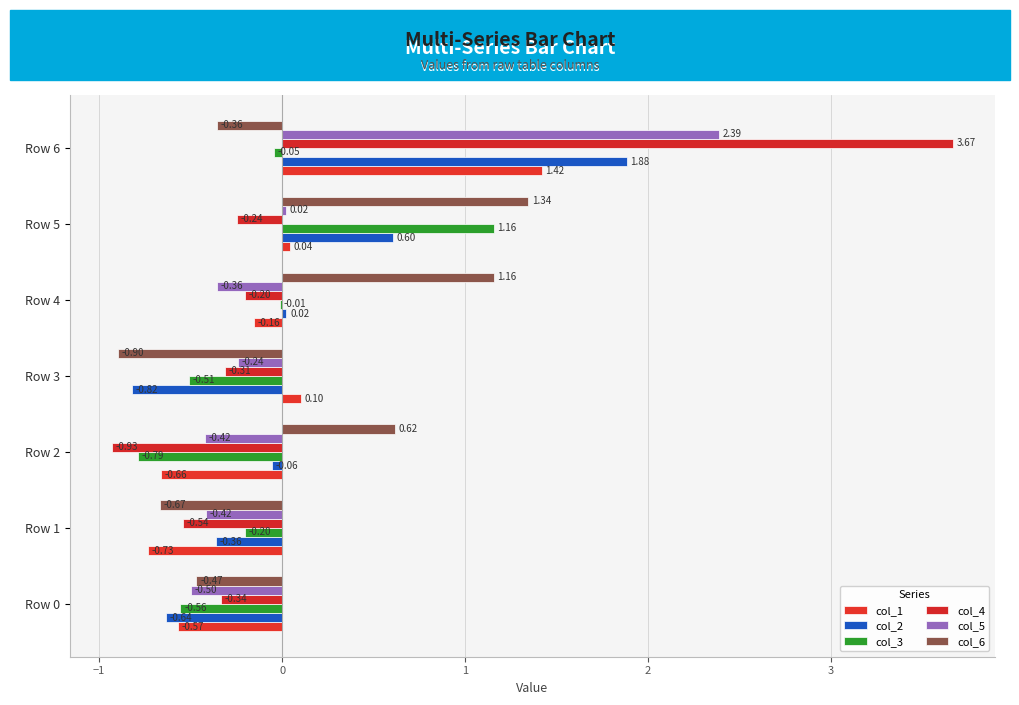

How many data points does each series have?

7